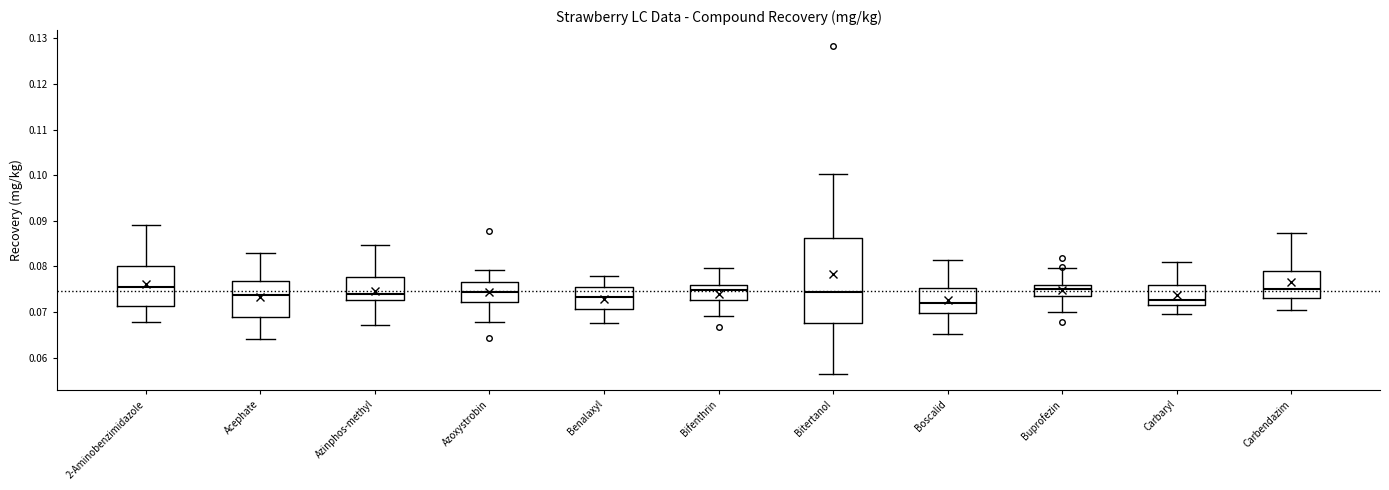

Reading left to right, transcribe this box plot: for each box, give where its median line is, the range the box spans, and where its two whiskers end, as read against the y-axis. The values are not printed on the chart, so give them approximately, as read against the axis.

2-Aminobenzimidazole: median 0.075, box 0.071 to 0.080, whiskers 0.068 to 0.089
Acephate: median 0.074, box 0.069 to 0.077, whiskers 0.064 to 0.083
Azinphos-methyl: median 0.074, box 0.073 to 0.078, whiskers 0.067 to 0.085
Azoxystrobin: median 0.074, box 0.072 to 0.077, whiskers 0.068 to 0.079
Benalaxyl: median 0.073, box 0.071 to 0.075, whiskers 0.068 to 0.078
Bifenthrin: median 0.075, box 0.073 to 0.076, whiskers 0.069 to 0.080
Bitertanol: median 0.074, box 0.068 to 0.086, whiskers 0.056 to 0.100
Boscalid: median 0.072, box 0.070 to 0.075, whiskers 0.065 to 0.081
Buprofezin: median 0.075, box 0.074 to 0.076, whiskers 0.070 to 0.080
Carbaryl: median 0.073, box 0.071 to 0.076, whiskers 0.070 to 0.081
Carbendazim: median 0.075, box 0.073 to 0.079, whiskers 0.070 to 0.087